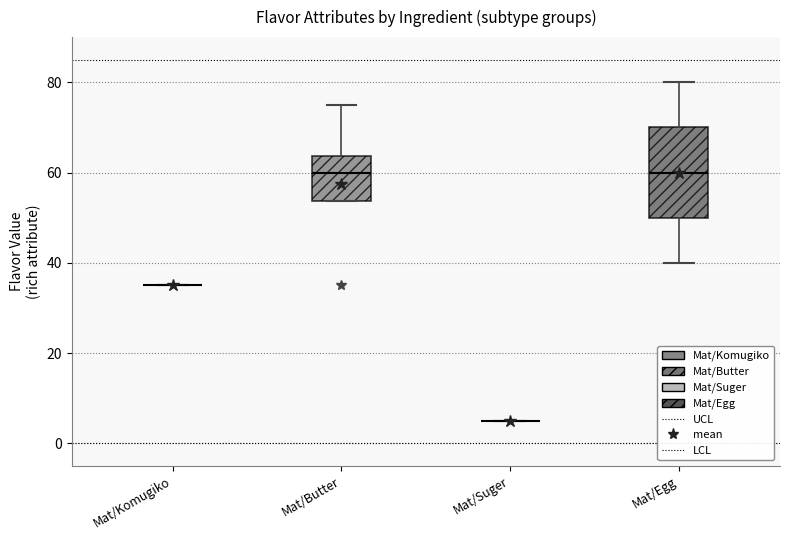

Reading left to right, read every box against the y-axis: the position of its median line, the range the box covers, and the ends of its whiskers. The values are not printed on the chart, so give them approximately, as read against the axis.

Mat/Komugiko: box collapsed to a line at 36, whiskers 36 to 36
Mat/Butter: median 60, box 54 to 64, whiskers 54 to 76
Mat/Suger: box collapsed to a line at 6, whiskers 6 to 6
Mat/Egg: median 60, box 50 to 70, whiskers 40 to 80